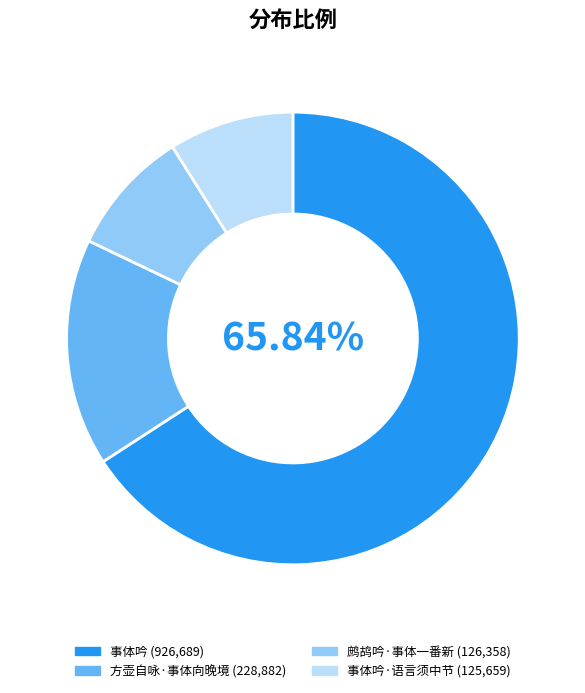

Is there any slice that represents more than half of the pie?

Yes